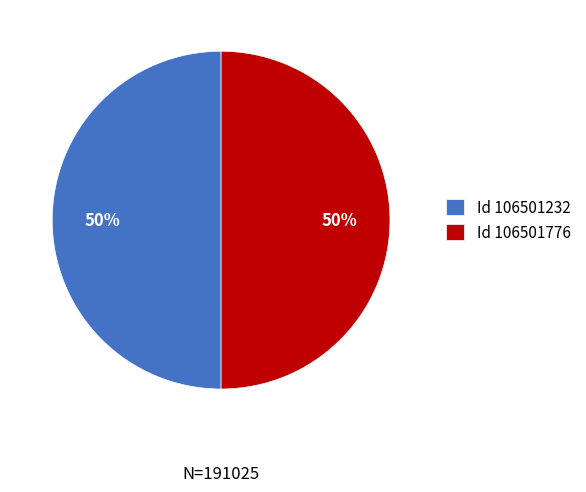

What is the ratio of the value at Id 106501232 to the value at Id 106501776?

1.0